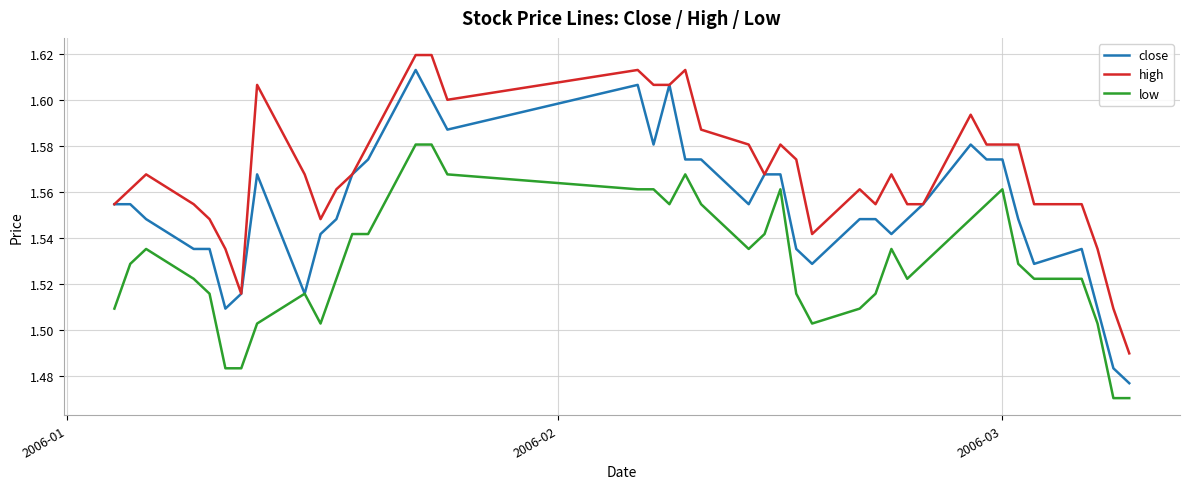

True or false: low and high cross at least once.

False